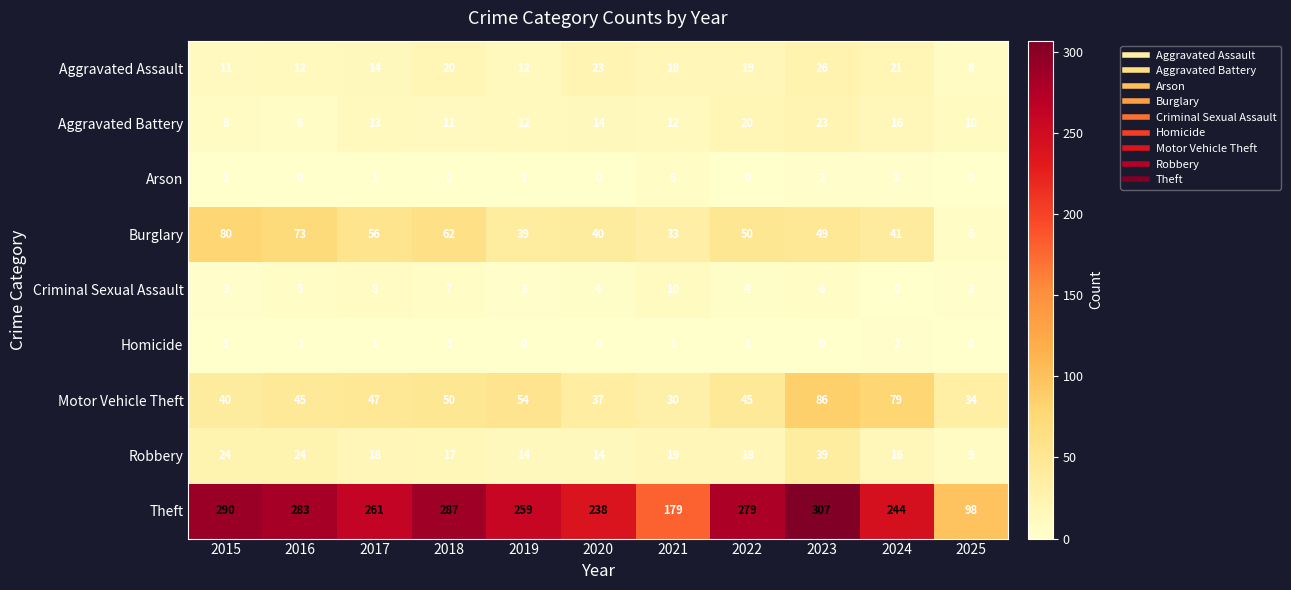

Which category has the lowest value in the Criminal Sexual Assault series?

2024